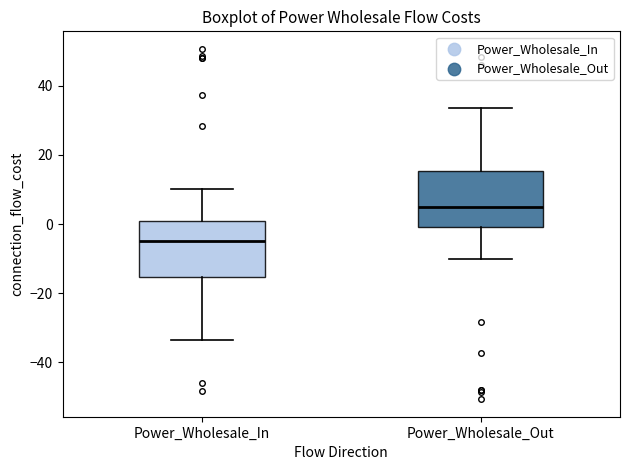

Which box has the highest median line?

Power_Wholesale_Out